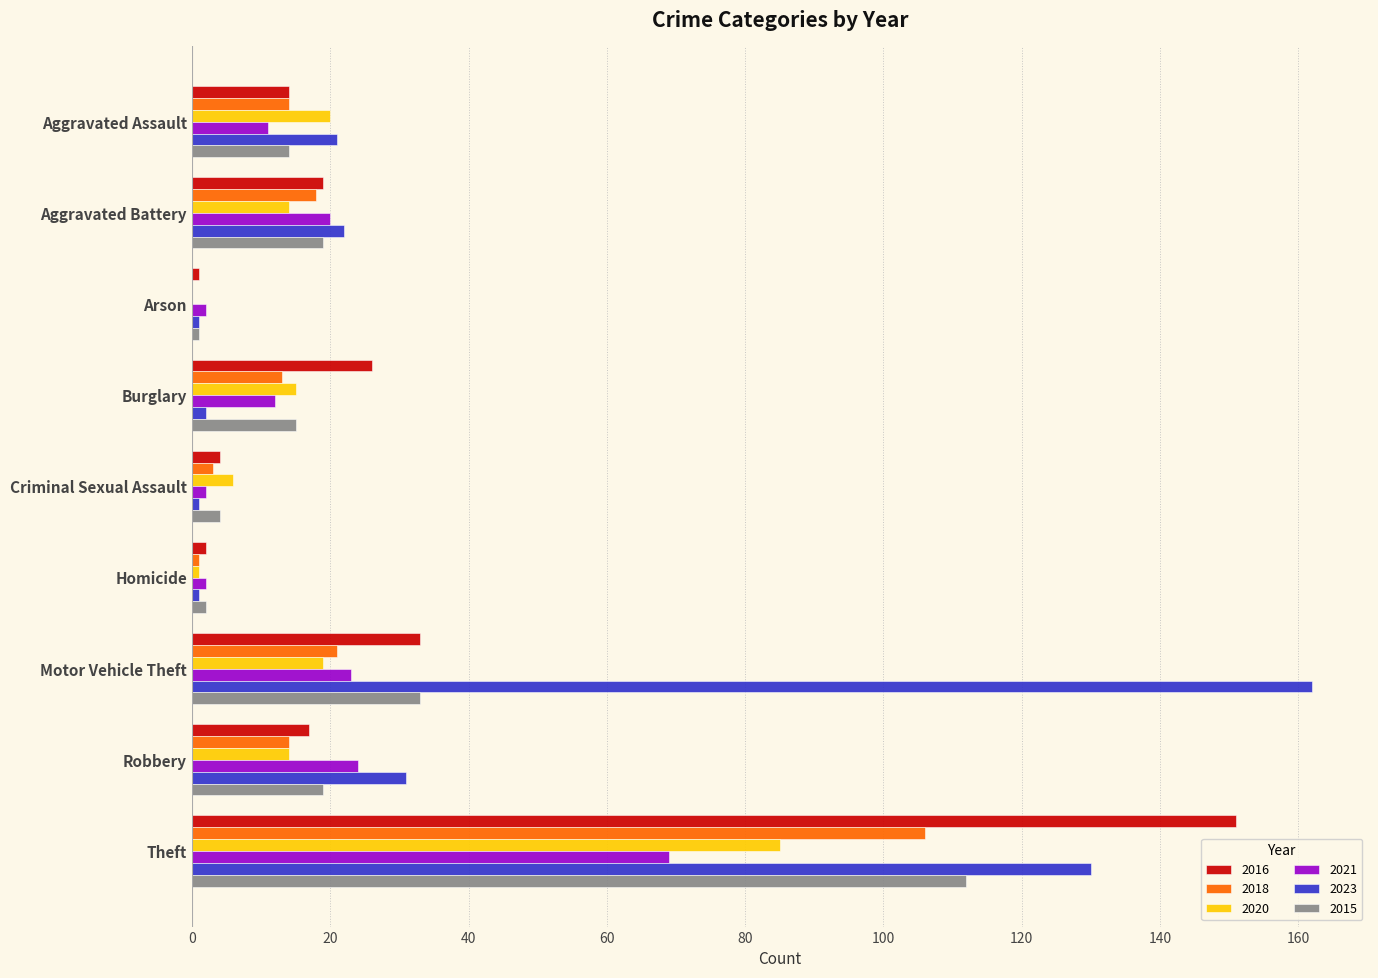

At which label is 2015 closest to 56?

Motor Vehicle Theft